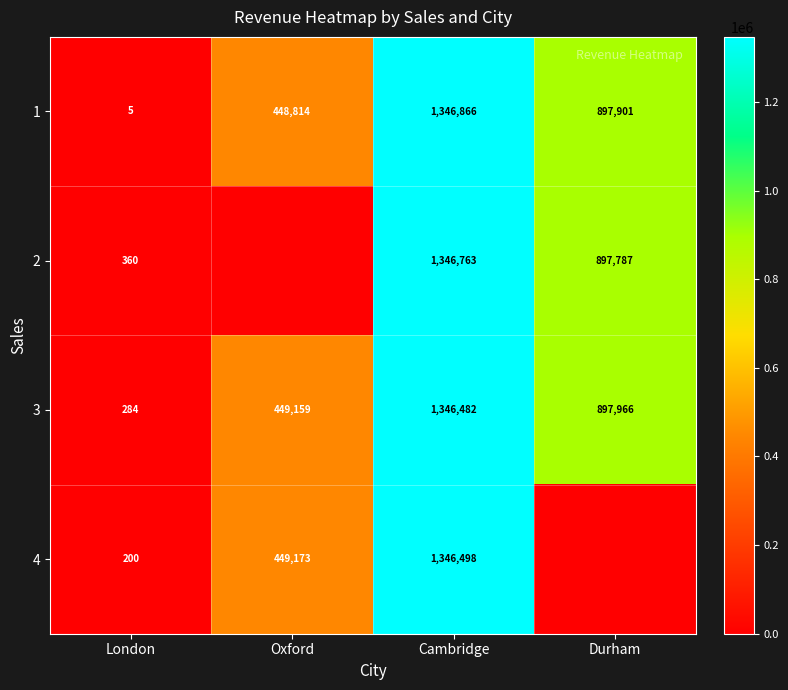

What is the difference between the 1 values at London and Durham?

897896